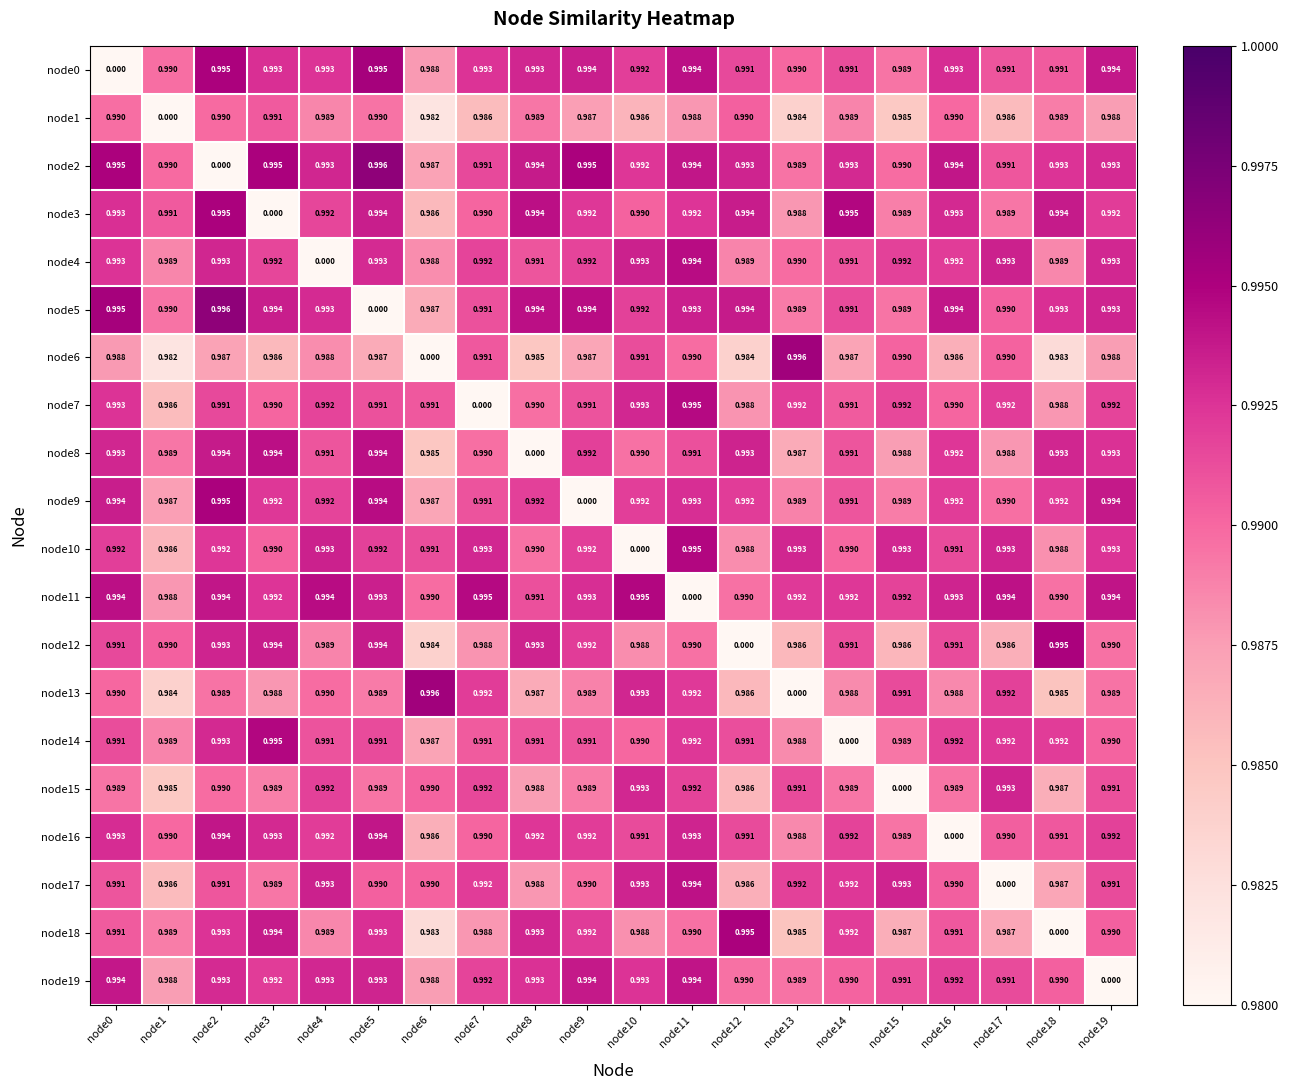

Reading right to left, list all the values displayed in this chart.

node0: node19=1.0	node18=1.0	node17=1.0	node16=1.0	node15=1.0	node14=1.0	node13=1.0	node12=1.0	node11=1.0	node10=1.0	node9=1.0	node8=1.0	node7=1.0	node6=1.0	node5=1.0	node4=1.0	node3=1.0	node2=1.0	node1=1.0	node0=0.0
node1: node19=1.0	node18=1.0	node17=1.0	node16=1.0	node15=1.0	node14=1.0	node13=1.0	node12=1.0	node11=1.0	node10=1.0	node9=1.0	node8=1.0	node7=1.0	node6=1.0	node5=1.0	node4=1.0	node3=1.0	node2=1.0	node1=0.0	node0=1.0
node2: node19=1.0	node18=1.0	node17=1.0	node16=1.0	node15=1.0	node14=1.0	node13=1.0	node12=1.0	node11=1.0	node10=1.0	node9=1.0	node8=1.0	node7=1.0	node6=1.0	node5=1.0	node4=1.0	node3=1.0	node2=0.0	node1=1.0	node0=1.0
node3: node19=1.0	node18=1.0	node17=1.0	node16=1.0	node15=1.0	node14=1.0	node13=1.0	node12=1.0	node11=1.0	node10=1.0	node9=1.0	node8=1.0	node7=1.0	node6=1.0	node5=1.0	node4=1.0	node3=0.0	node2=1.0	node1=1.0	node0=1.0
node4: node19=1.0	node18=1.0	node17=1.0	node16=1.0	node15=1.0	node14=1.0	node13=1.0	node12=1.0	node11=1.0	node10=1.0	node9=1.0	node8=1.0	node7=1.0	node6=1.0	node5=1.0	node4=0.0	node3=1.0	node2=1.0	node1=1.0	node0=1.0
node5: node19=1.0	node18=1.0	node17=1.0	node16=1.0	node15=1.0	node14=1.0	node13=1.0	node12=1.0	node11=1.0	node10=1.0	node9=1.0	node8=1.0	node7=1.0	node6=1.0	node5=0.0	node4=1.0	node3=1.0	node2=1.0	node1=1.0	node0=1.0
node6: node19=1.0	node18=1.0	node17=1.0	node16=1.0	node15=1.0	node14=1.0	node13=1.0	node12=1.0	node11=1.0	node10=1.0	node9=1.0	node8=1.0	node7=1.0	node6=0.0	node5=1.0	node4=1.0	node3=1.0	node2=1.0	node1=1.0	node0=1.0
node7: node19=1.0	node18=1.0	node17=1.0	node16=1.0	node15=1.0	node14=1.0	node13=1.0	node12=1.0	node11=1.0	node10=1.0	node9=1.0	node8=1.0	node7=0.0	node6=1.0	node5=1.0	node4=1.0	node3=1.0	node2=1.0	node1=1.0	node0=1.0
node8: node19=1.0	node18=1.0	node17=1.0	node16=1.0	node15=1.0	node14=1.0	node13=1.0	node12=1.0	node11=1.0	node10=1.0	node9=1.0	node8=0.0	node7=1.0	node6=1.0	node5=1.0	node4=1.0	node3=1.0	node2=1.0	node1=1.0	node0=1.0
node9: node19=1.0	node18=1.0	node17=1.0	node16=1.0	node15=1.0	node14=1.0	node13=1.0	node12=1.0	node11=1.0	node10=1.0	node9=0.0	node8=1.0	node7=1.0	node6=1.0	node5=1.0	node4=1.0	node3=1.0	node2=1.0	node1=1.0	node0=1.0
node10: node19=1.0	node18=1.0	node17=1.0	node16=1.0	node15=1.0	node14=1.0	node13=1.0	node12=1.0	node11=1.0	node10=0.0	node9=1.0	node8=1.0	node7=1.0	node6=1.0	node5=1.0	node4=1.0	node3=1.0	node2=1.0	node1=1.0	node0=1.0
node11: node19=1.0	node18=1.0	node17=1.0	node16=1.0	node15=1.0	node14=1.0	node13=1.0	node12=1.0	node11=0.0	node10=1.0	node9=1.0	node8=1.0	node7=1.0	node6=1.0	node5=1.0	node4=1.0	node3=1.0	node2=1.0	node1=1.0	node0=1.0
node12: node19=1.0	node18=1.0	node17=1.0	node16=1.0	node15=1.0	node14=1.0	node13=1.0	node12=0.0	node11=1.0	node10=1.0	node9=1.0	node8=1.0	node7=1.0	node6=1.0	node5=1.0	node4=1.0	node3=1.0	node2=1.0	node1=1.0	node0=1.0
node13: node19=1.0	node18=1.0	node17=1.0	node16=1.0	node15=1.0	node14=1.0	node13=0.0	node12=1.0	node11=1.0	node10=1.0	node9=1.0	node8=1.0	node7=1.0	node6=1.0	node5=1.0	node4=1.0	node3=1.0	node2=1.0	node1=1.0	node0=1.0
node14: node19=1.0	node18=1.0	node17=1.0	node16=1.0	node15=1.0	node14=0.0	node13=1.0	node12=1.0	node11=1.0	node10=1.0	node9=1.0	node8=1.0	node7=1.0	node6=1.0	node5=1.0	node4=1.0	node3=1.0	node2=1.0	node1=1.0	node0=1.0
node15: node19=1.0	node18=1.0	node17=1.0	node16=1.0	node15=0.0	node14=1.0	node13=1.0	node12=1.0	node11=1.0	node10=1.0	node9=1.0	node8=1.0	node7=1.0	node6=1.0	node5=1.0	node4=1.0	node3=1.0	node2=1.0	node1=1.0	node0=1.0
node16: node19=1.0	node18=1.0	node17=1.0	node16=0.0	node15=1.0	node14=1.0	node13=1.0	node12=1.0	node11=1.0	node10=1.0	node9=1.0	node8=1.0	node7=1.0	node6=1.0	node5=1.0	node4=1.0	node3=1.0	node2=1.0	node1=1.0	node0=1.0
node17: node19=1.0	node18=1.0	node17=0.0	node16=1.0	node15=1.0	node14=1.0	node13=1.0	node12=1.0	node11=1.0	node10=1.0	node9=1.0	node8=1.0	node7=1.0	node6=1.0	node5=1.0	node4=1.0	node3=1.0	node2=1.0	node1=1.0	node0=1.0
node18: node19=1.0	node18=0.0	node17=1.0	node16=1.0	node15=1.0	node14=1.0	node13=1.0	node12=1.0	node11=1.0	node10=1.0	node9=1.0	node8=1.0	node7=1.0	node6=1.0	node5=1.0	node4=1.0	node3=1.0	node2=1.0	node1=1.0	node0=1.0
node19: node19=0.0	node18=1.0	node17=1.0	node16=1.0	node15=1.0	node14=1.0	node13=1.0	node12=1.0	node11=1.0	node10=1.0	node9=1.0	node8=1.0	node7=1.0	node6=1.0	node5=1.0	node4=1.0	node3=1.0	node2=1.0	node1=1.0	node0=1.0